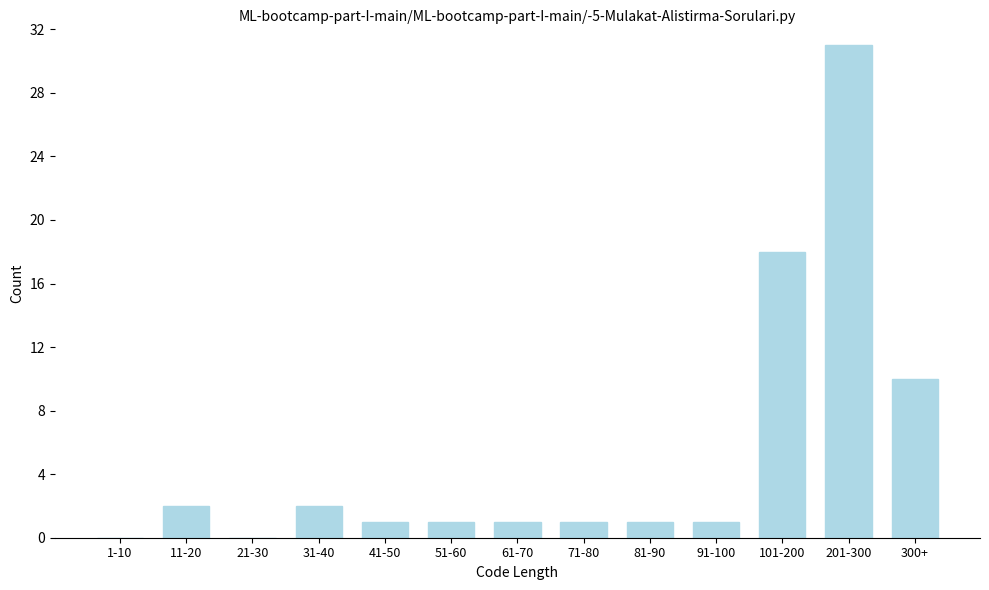

Reading left to right, list all the values displayed in this chart.

1-10=0	11-20=2	21-30=0	31-40=2	41-50=1	51-60=1	61-70=1	71-80=1	81-90=1	91-100=1	101-200=18	201-300=31	300+=10